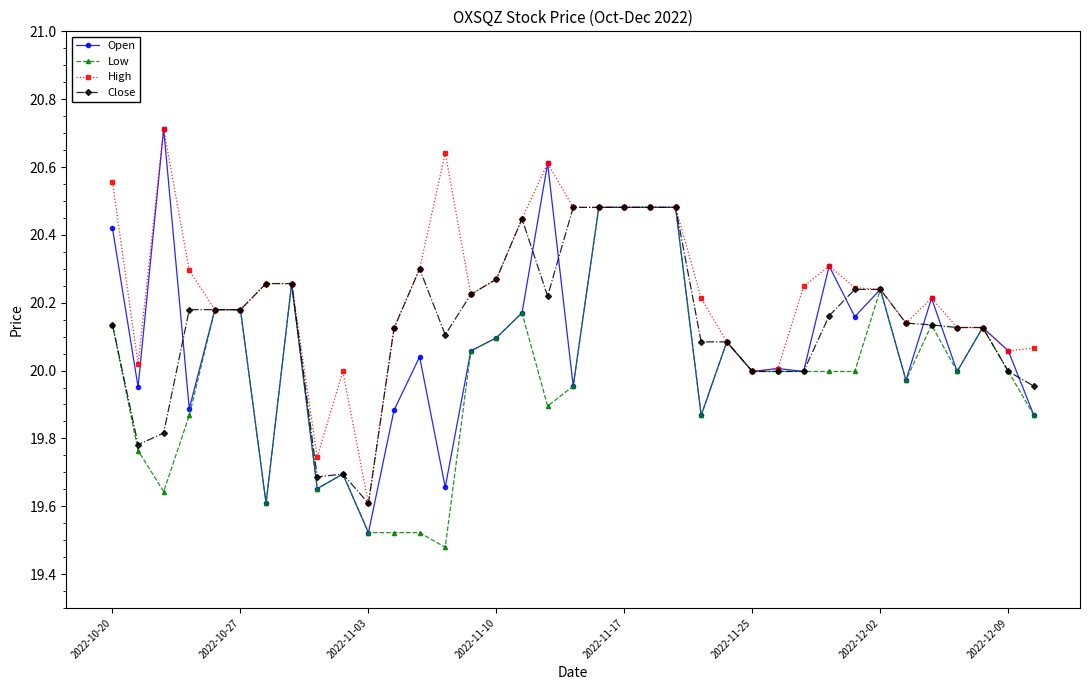

What is the maximum value for Open?

20.7